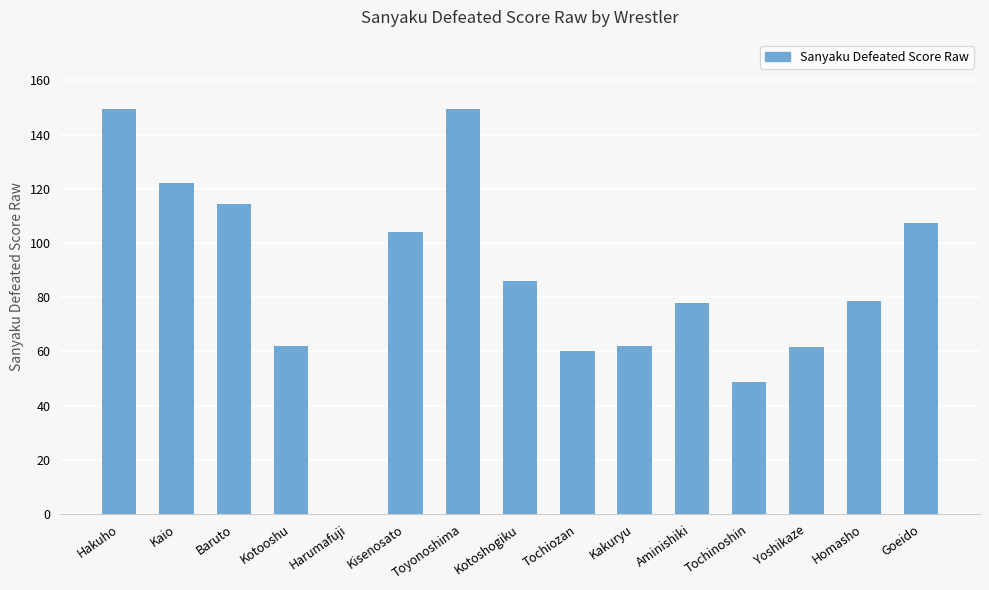

What is the difference between the values at Yoshikaze and Kaio?

60.8